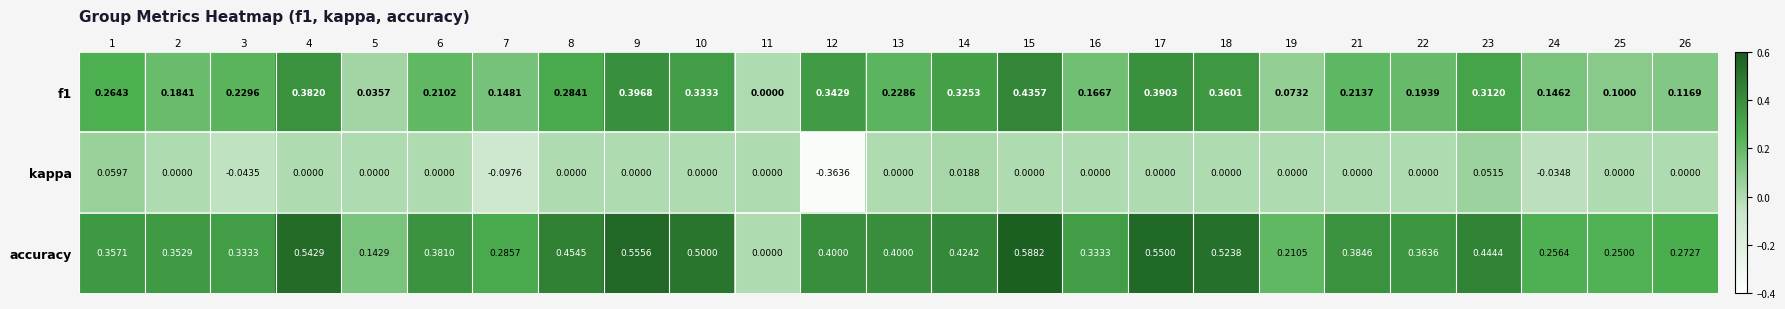

Which series has the largest range (max minus min)?

accuracy